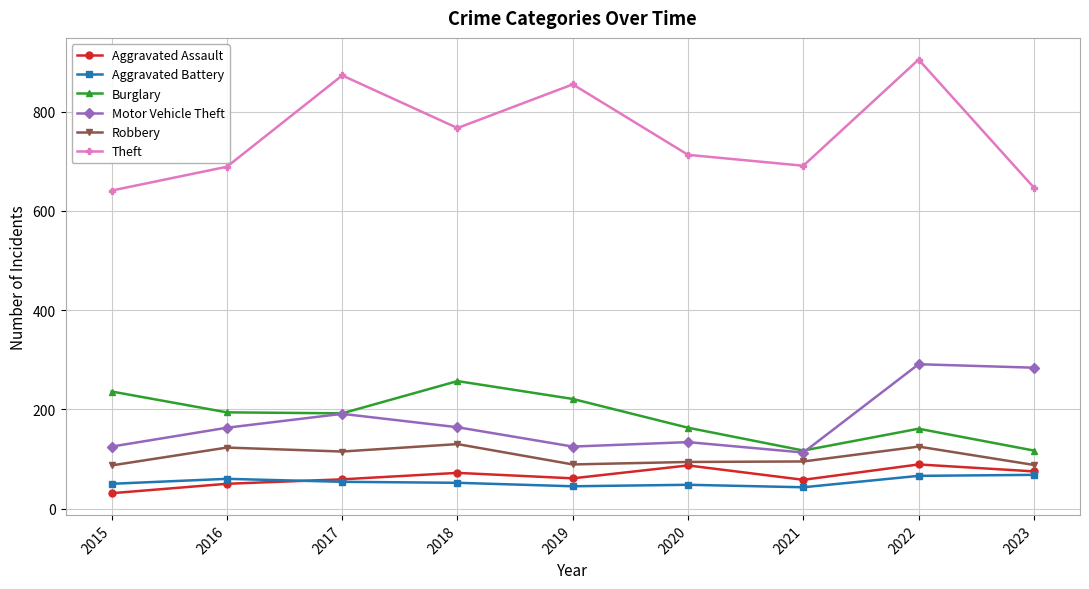

True or false: Theft and Burglary intersect in this chart.

False